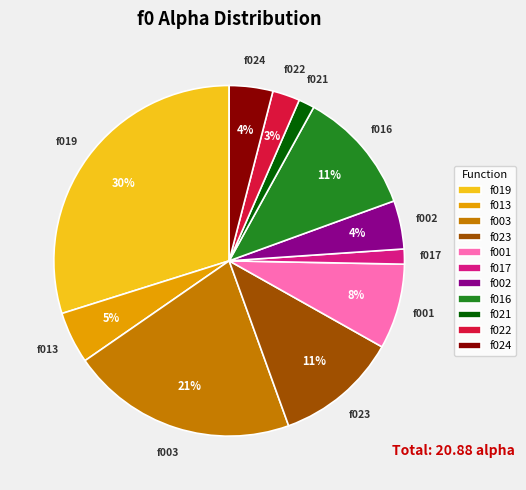

What percentage is the f016 slice, to the nearest percent?

11%